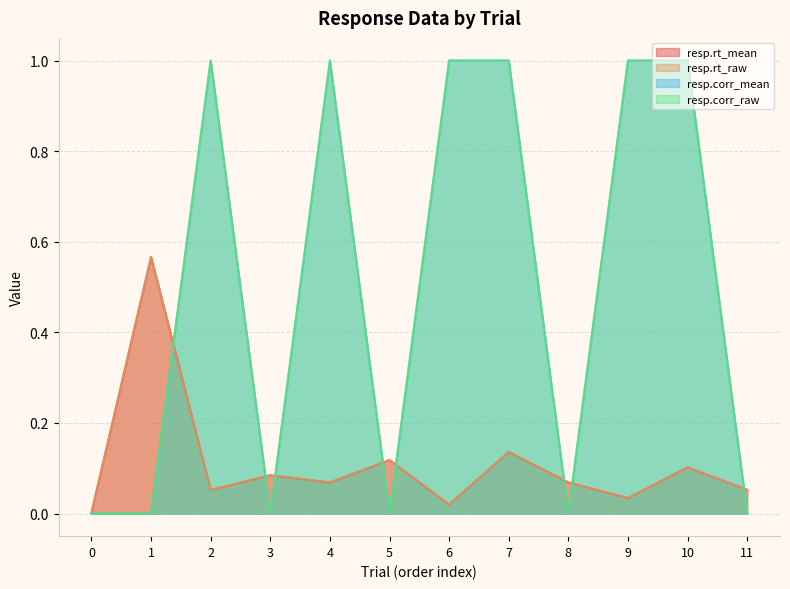

Which series has the largest range (max minus min)?

resp.corr_mean